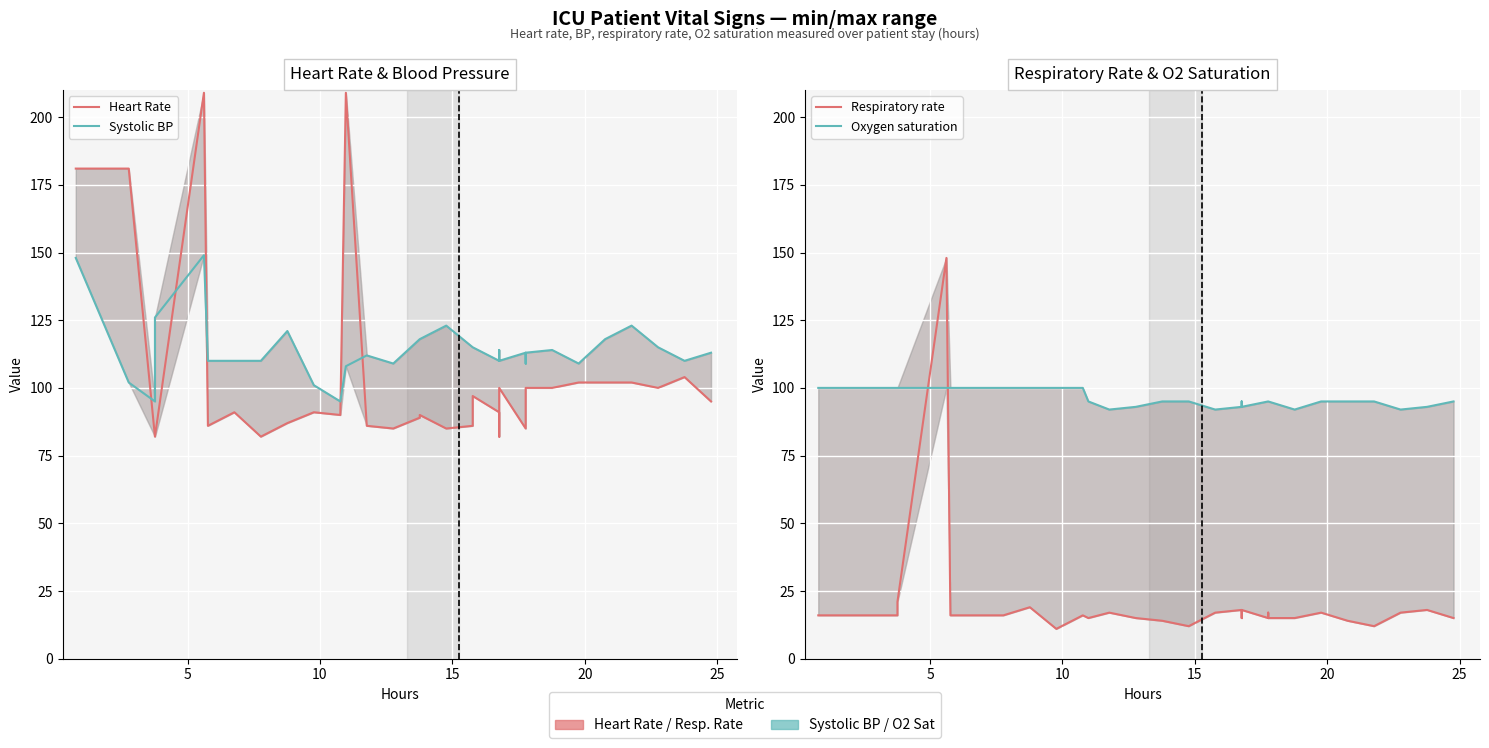

What is the highest value of the Respiratory rate series?

148